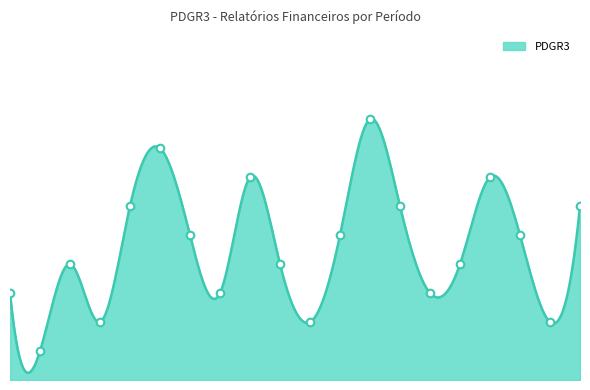

Between 30/06/2018 and 31/12/2019, which is larger?

30/06/2018